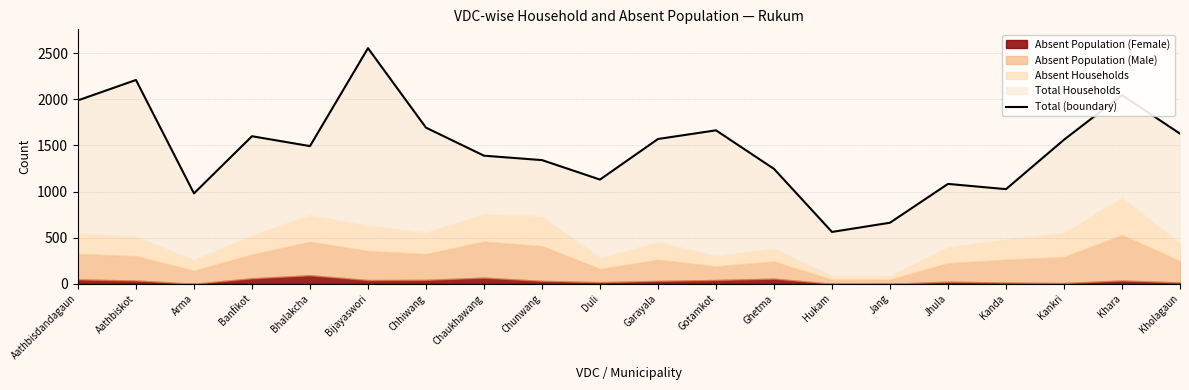

What position from the left is Banfikot?

4